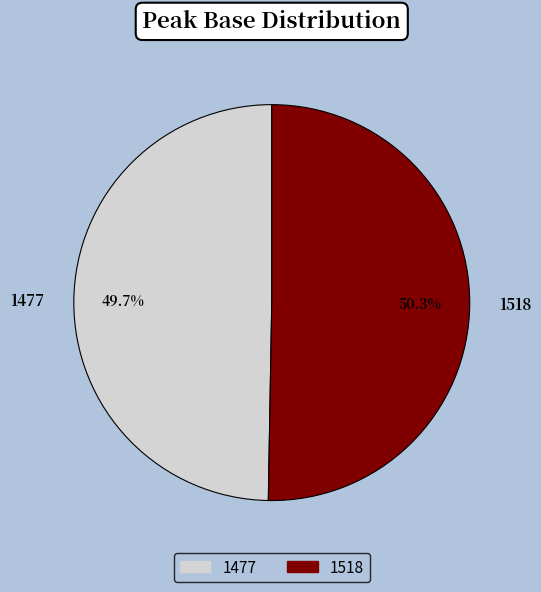

To the nearest percent, what portion does 1477 represent?

50%